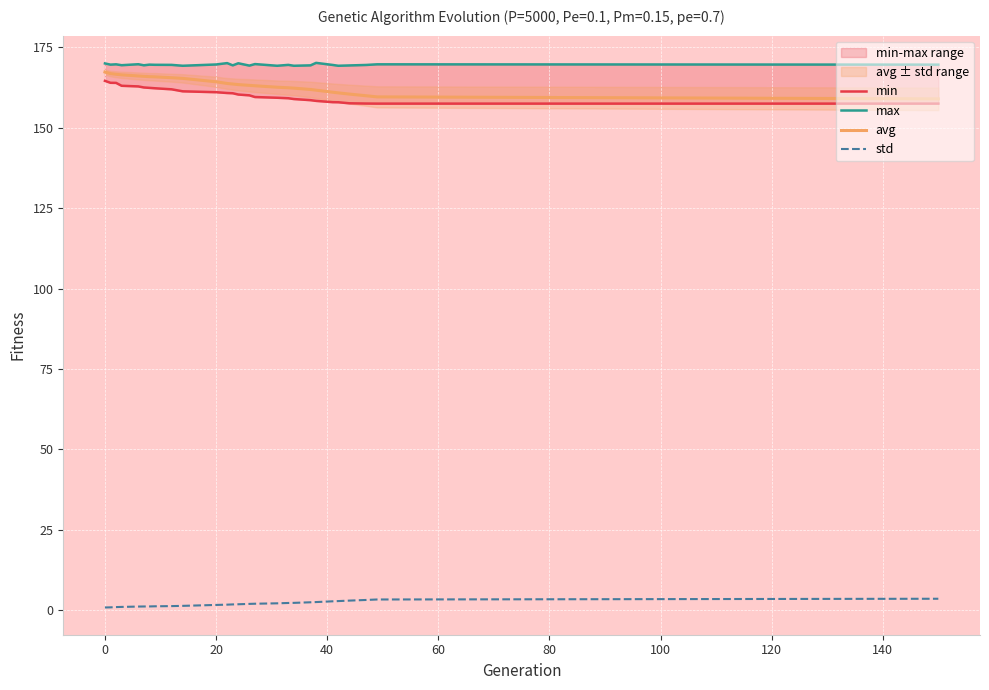

What is the highest value of the avg series?

167.3